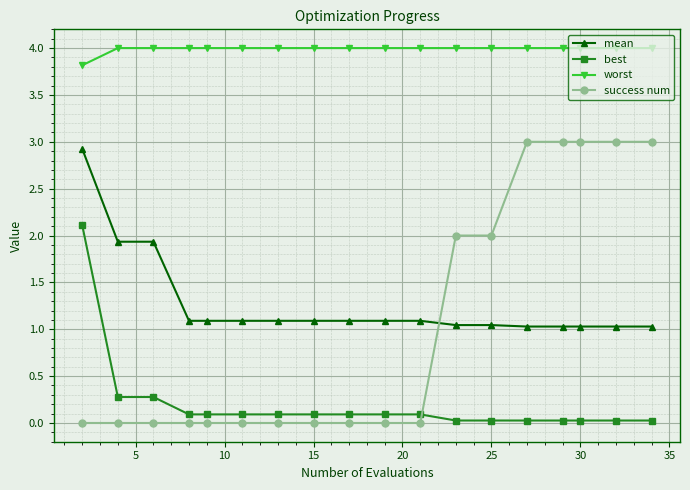

What is the difference between the maximum and minimum values in the best series?

2.1